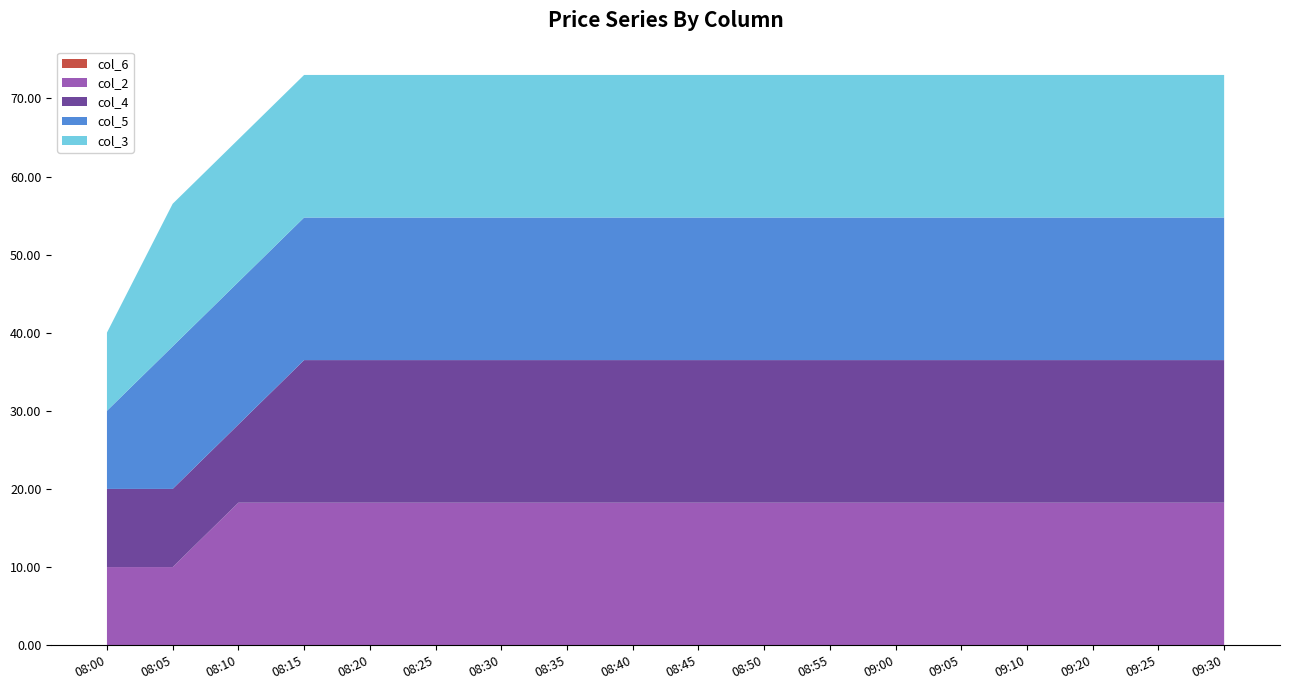

Reading left to right, transcribe all the data shown in this chart.

col_6: 08:00=0.0	08:05=0.0	08:10=0.0	08:15=0.0	08:20=0.0	08:25=0.0	08:30=0.0	08:35=0.0	08:40=0.0	08:45=0.0	08:50=0.0	08:55=0.0	09:00=0.0	09:05=0.0	09:10=0.0	09:20=0.0	09:25=0.0	09:30=0.0
col_2: 08:00=10.0	08:05=10.0	08:10=18.2	08:15=18.2	08:20=18.2	08:25=18.2	08:30=18.2	08:35=18.2	08:40=18.2	08:45=18.2	08:50=18.2	08:55=18.2	09:00=18.2	09:05=18.2	09:10=18.2	09:20=18.2	09:25=18.2	09:30=18.2
col_4: 08:00=10.0	08:05=10.0	08:10=10.0	08:15=18.2	08:20=18.2	08:25=18.2	08:30=18.2	08:35=18.2	08:40=18.2	08:45=18.2	08:50=18.2	08:55=18.2	09:00=18.2	09:05=18.2	09:10=18.2	09:20=18.2	09:25=18.2	09:30=18.2
col_5: 08:00=10.0	08:05=18.2	08:10=18.2	08:15=18.2	08:20=18.2	08:25=18.2	08:30=18.2	08:35=18.2	08:40=18.2	08:45=18.2	08:50=18.2	08:55=18.2	09:00=18.2	09:05=18.2	09:10=18.2	09:20=18.2	09:25=18.2	09:30=18.2
col_3: 08:00=10.0	08:05=18.2	08:10=18.2	08:15=18.2	08:20=18.2	08:25=18.2	08:30=18.2	08:35=18.2	08:40=18.2	08:45=18.2	08:50=18.2	08:55=18.2	09:00=18.2	09:05=18.2	09:10=18.2	09:20=18.2	09:25=18.2	09:30=18.2